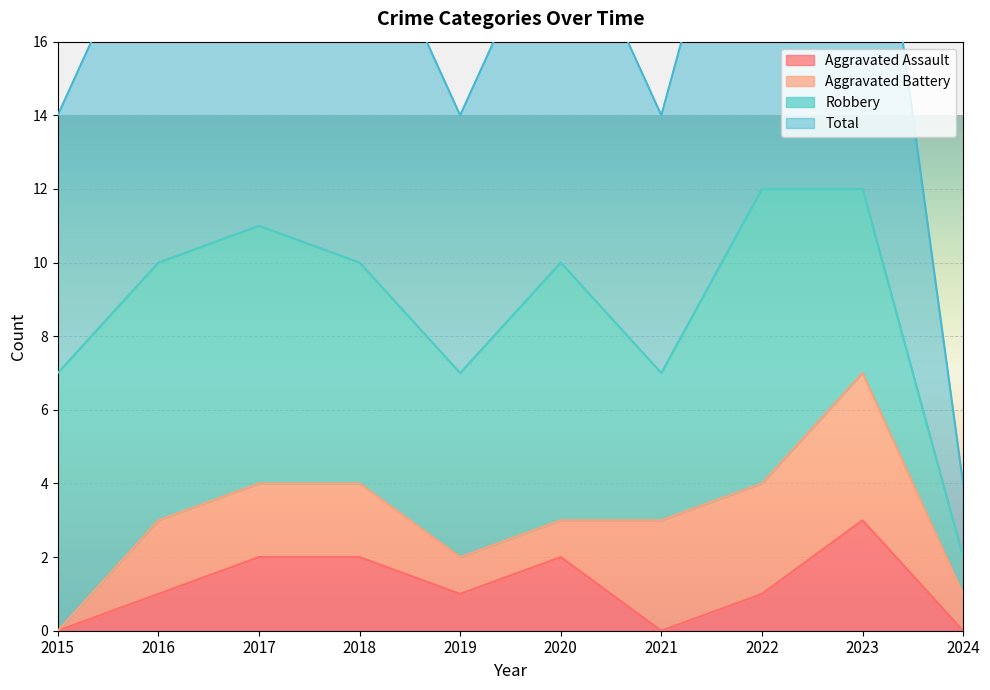

Which series has the widest spread of values?

Total